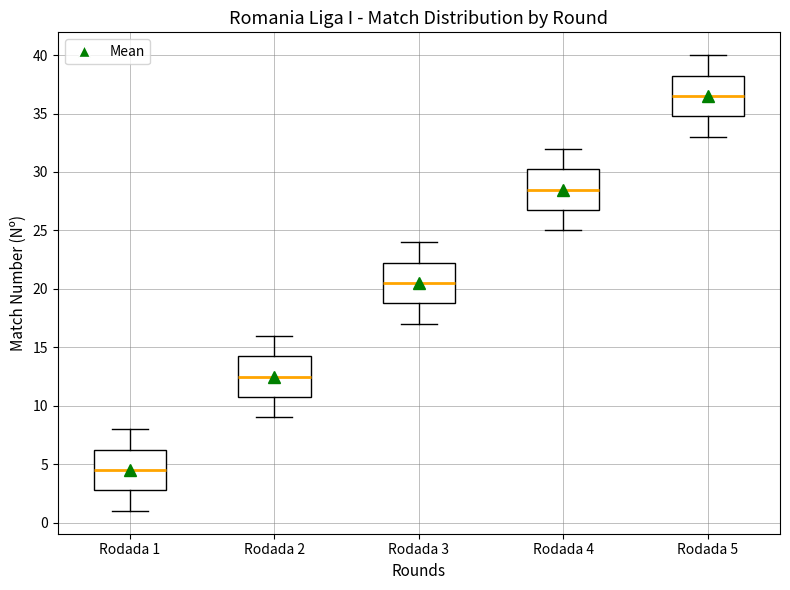

Which box's median line is the lowest?

Rodada 1